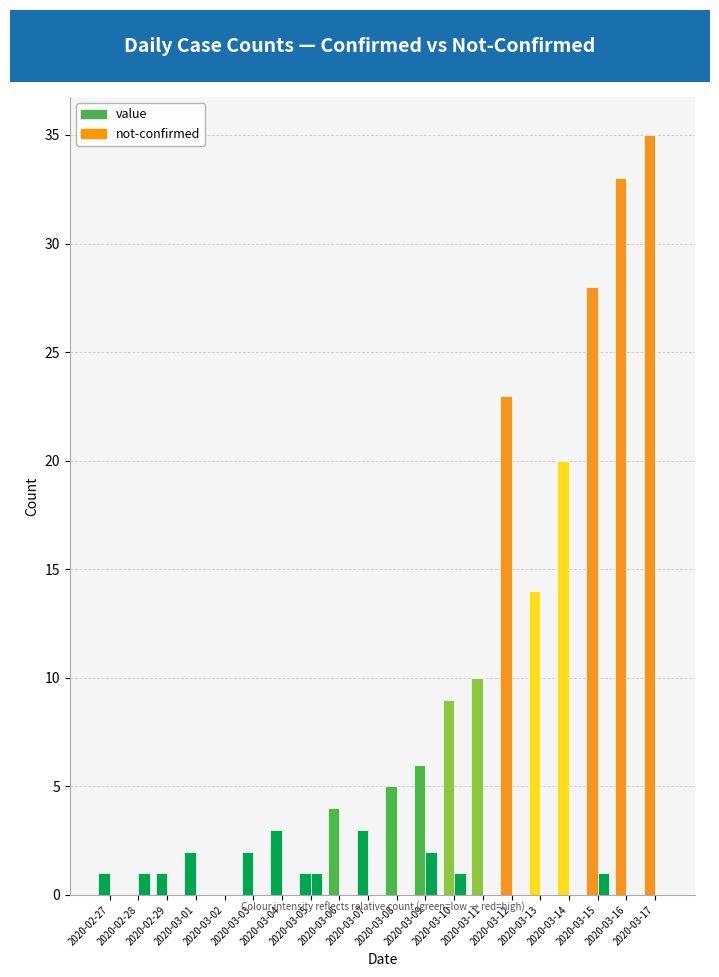

How many not-confirmed values are between 0 and 1?

19